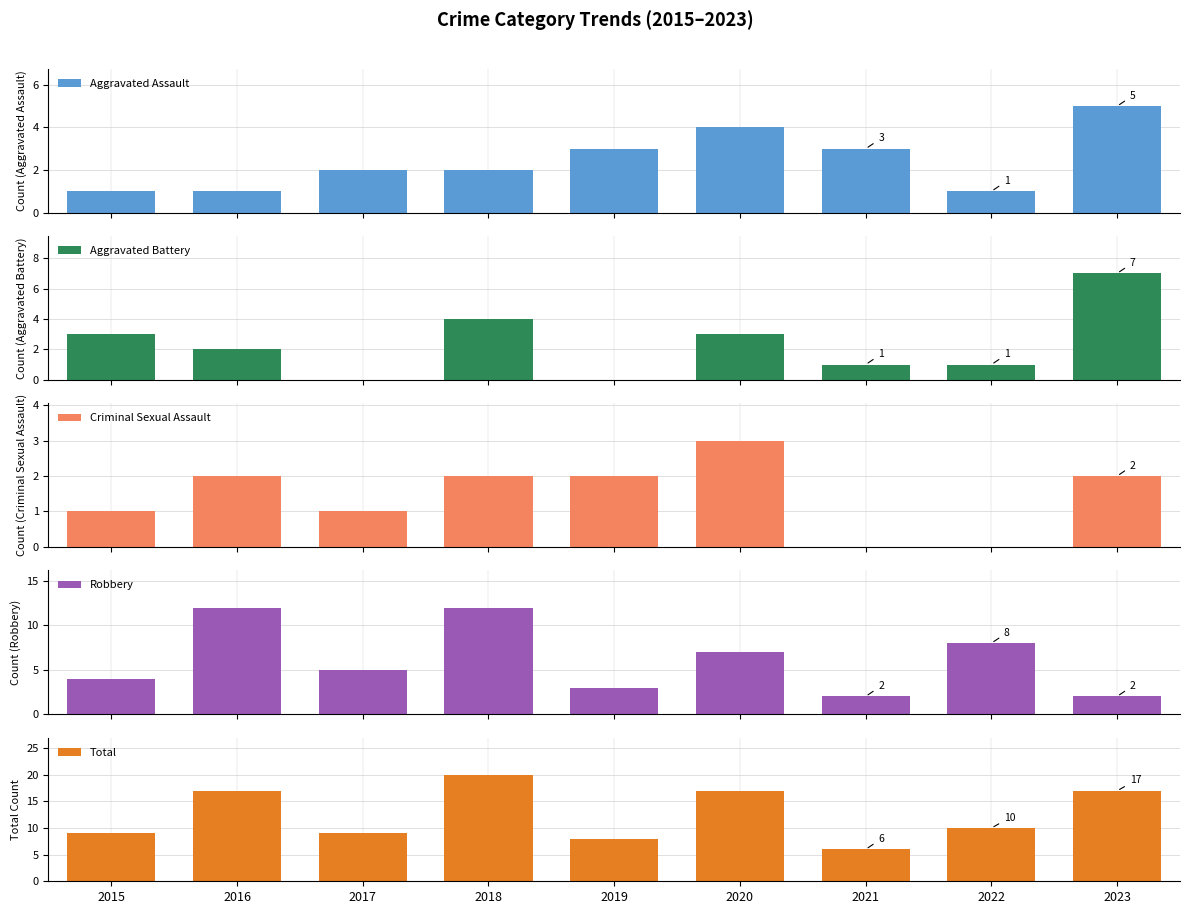

The value of Aggravated Assault at 2022 is 1. True or false?

True